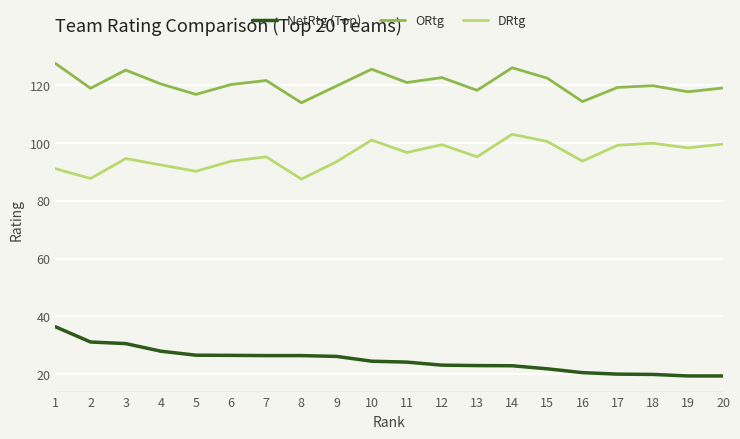

What is the difference between the maximum and minimum values in the NetRtg (Top) series?

17.0